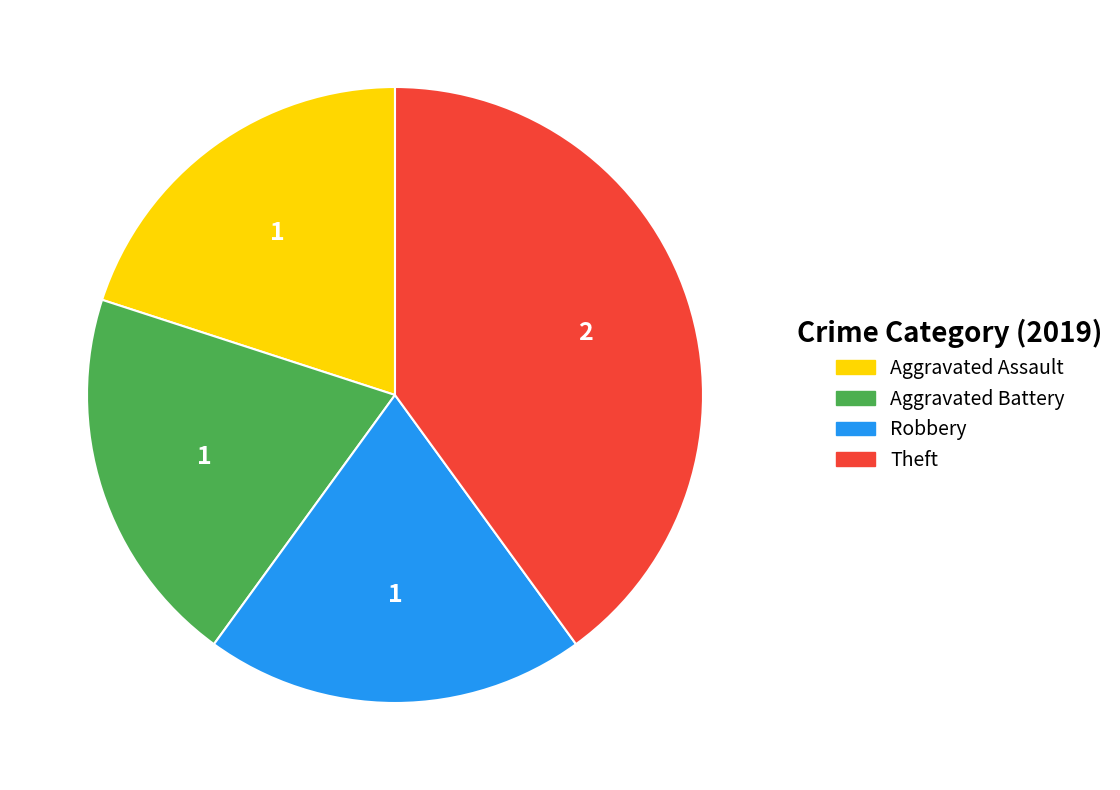

Which category has the biggest portion of the pie?

Theft